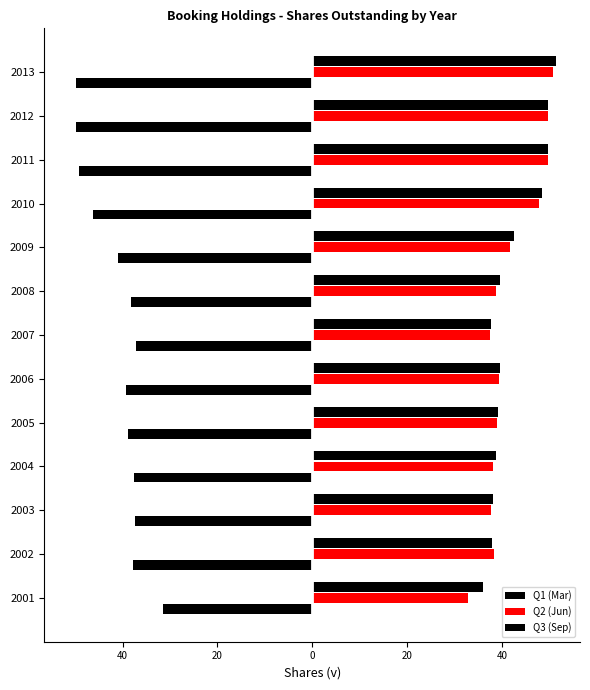

What is the average value of the Q3 (Sep) series?

42.2